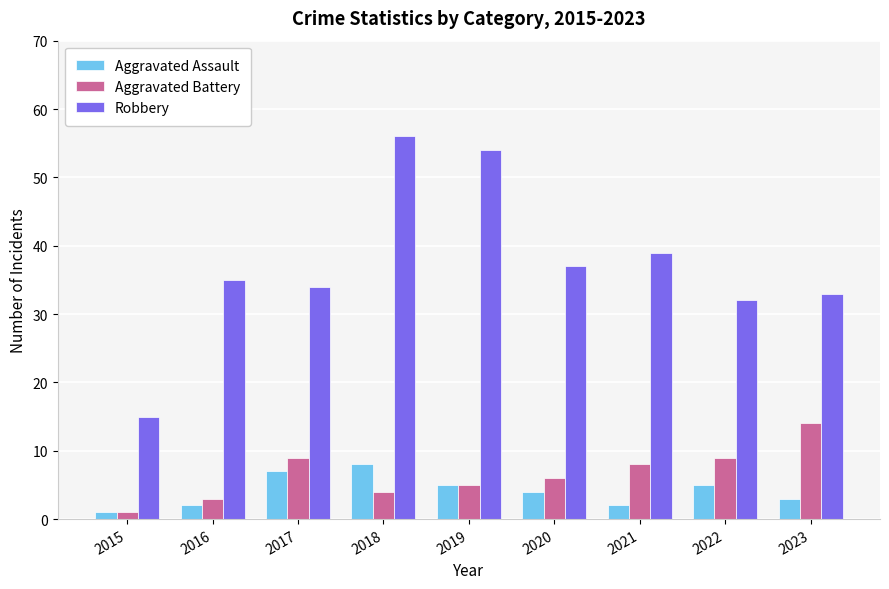

What is the value of the Robbery bar at the 1st from the left?

15